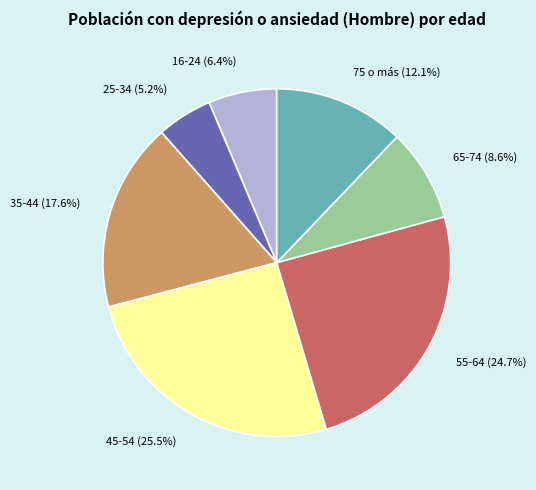

To the nearest percent, what percentage of the pie is 25-34?

5%